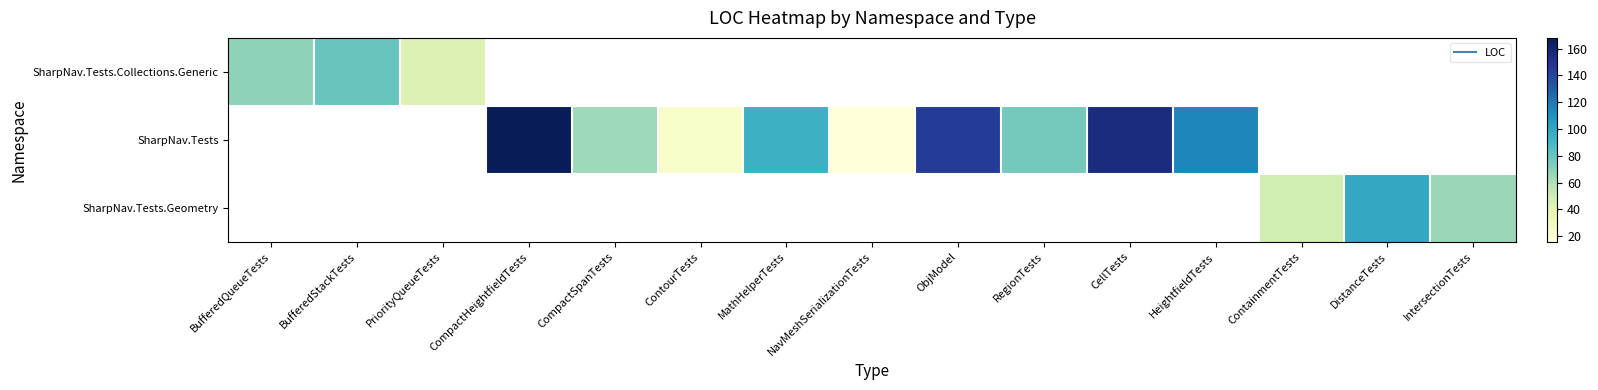

What is the smallest value displayed?

16.0